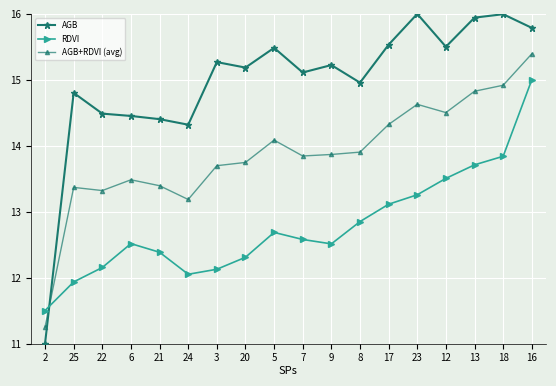

How many series are shown in this chart?

3